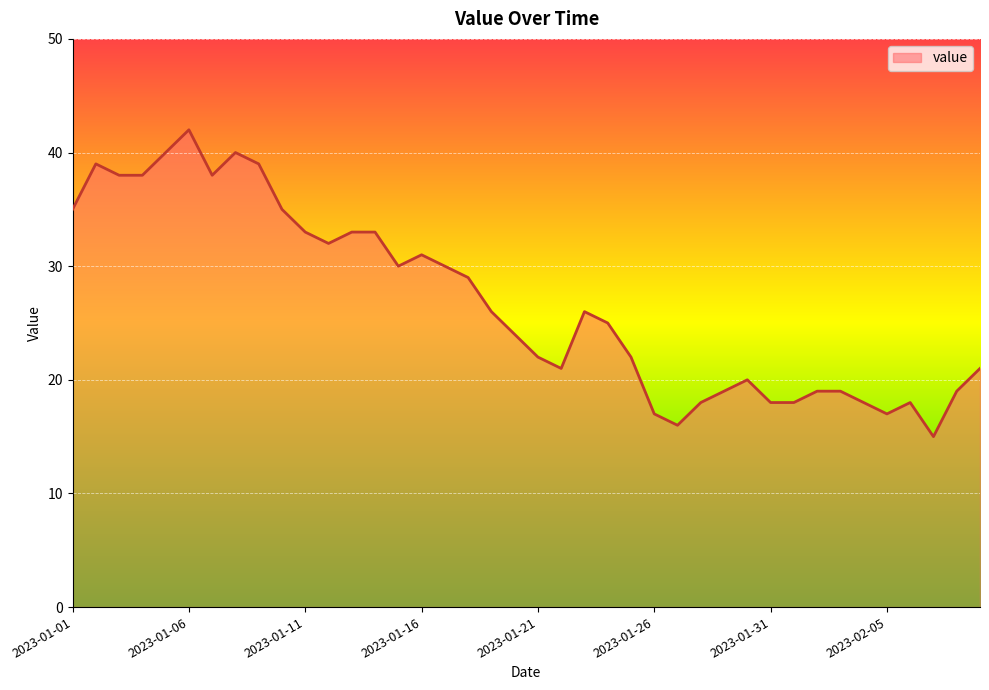

What is the minimum value shown in the chart?

15